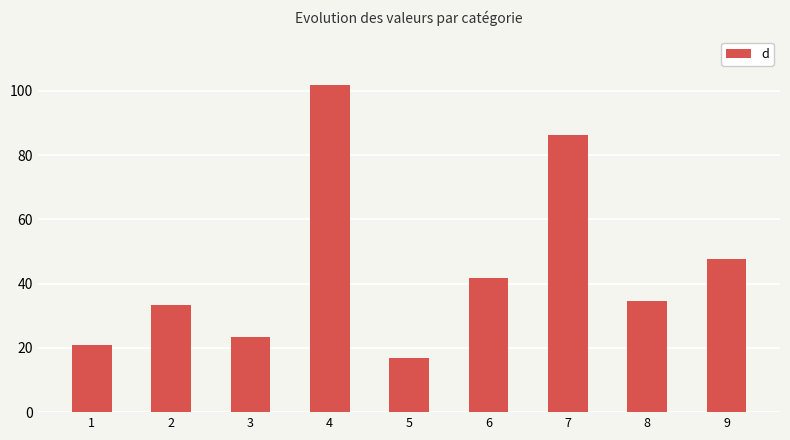

List the labels in order of value, largest first.

4, 7, 9, 6, 8, 2, 3, 1, 5